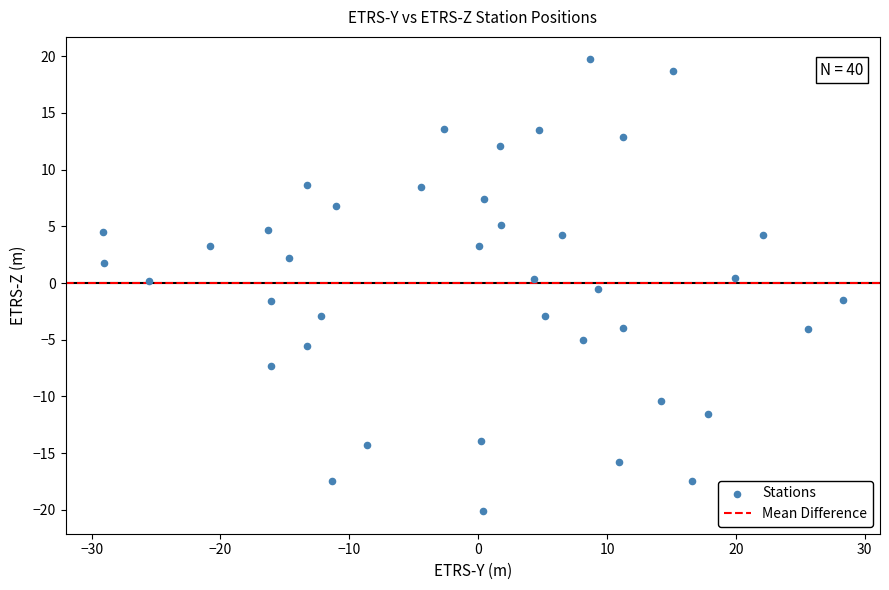

What is the range of Y values (max minus min)?

39.8